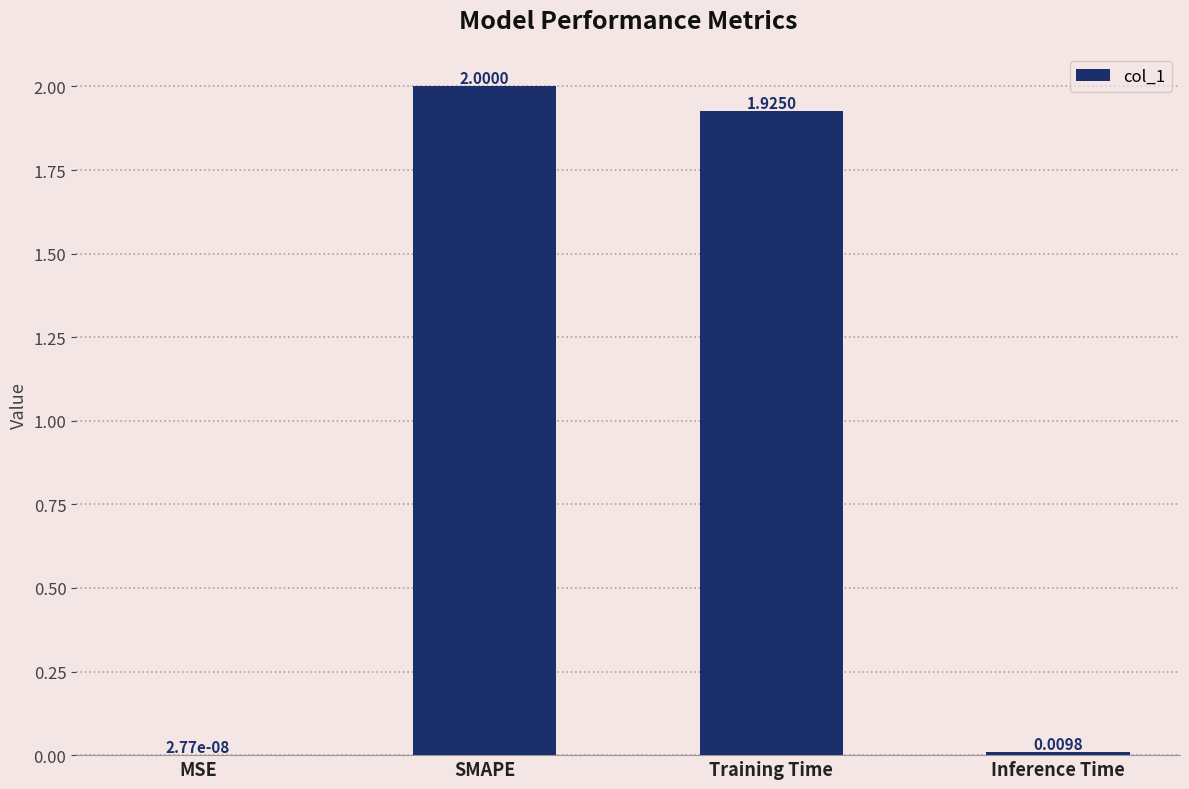

How many series are shown in this chart?

1